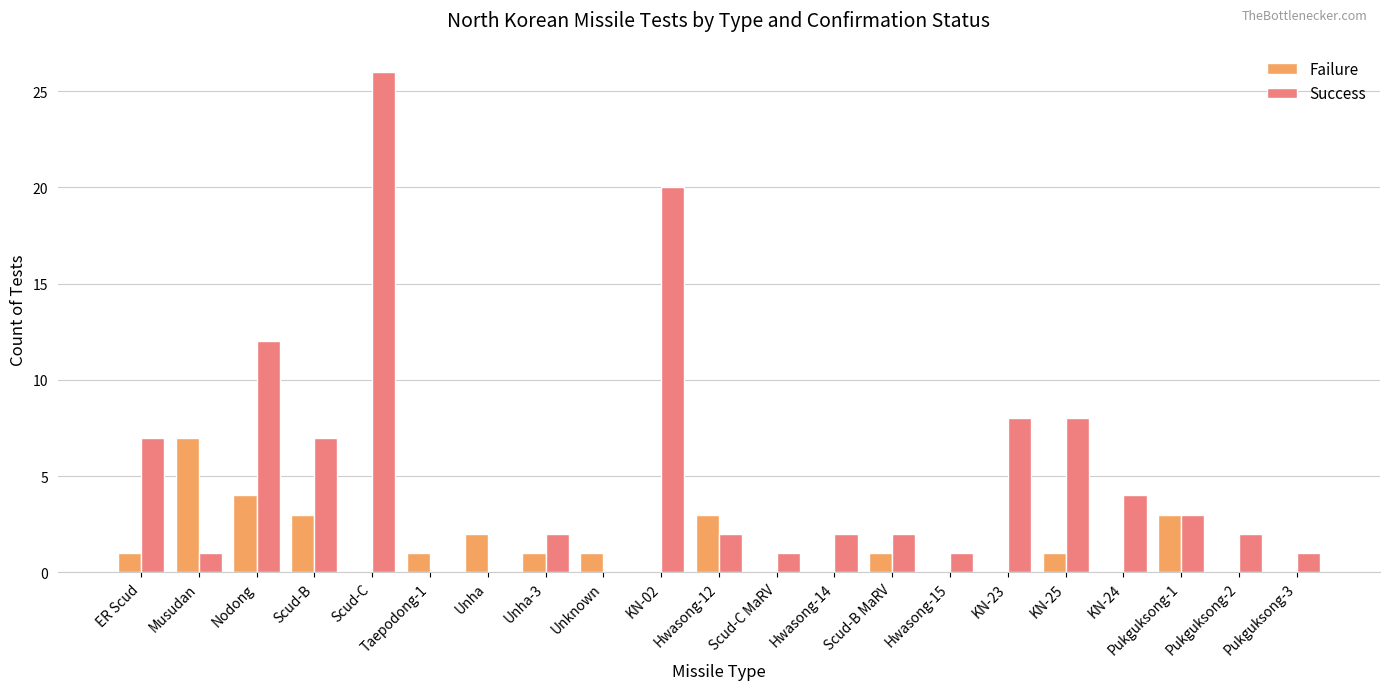

At which category is the sum across all series the highest?

Scud-C